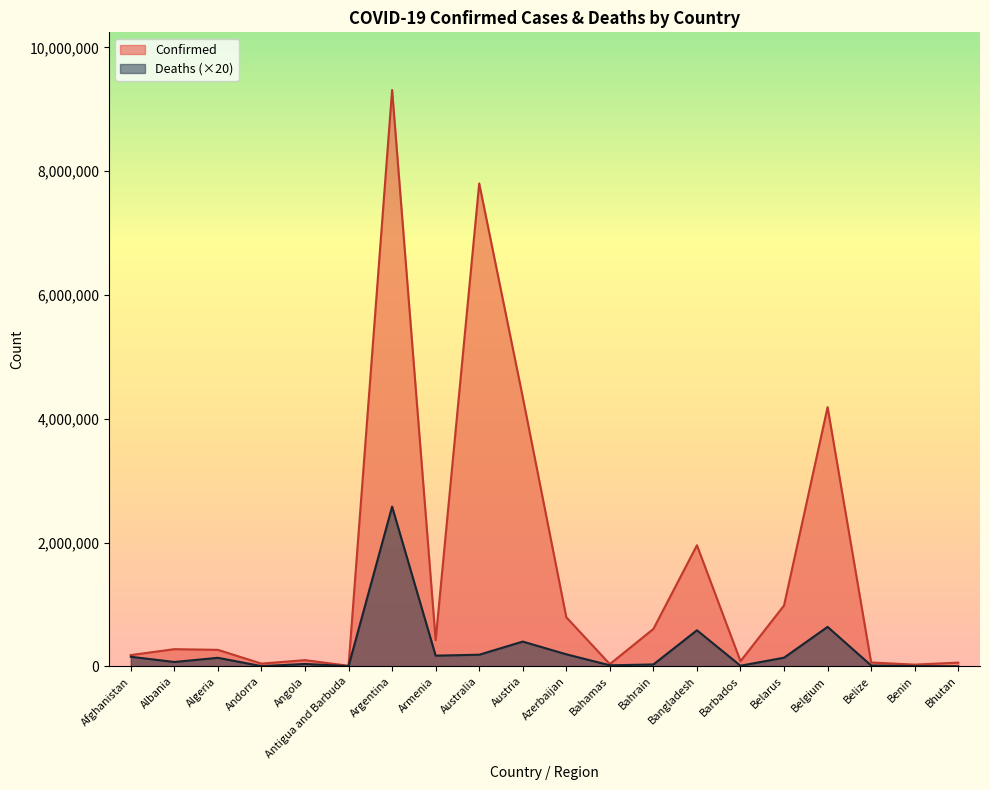

True or false: Confirmed and Deaths cross at least once.

False